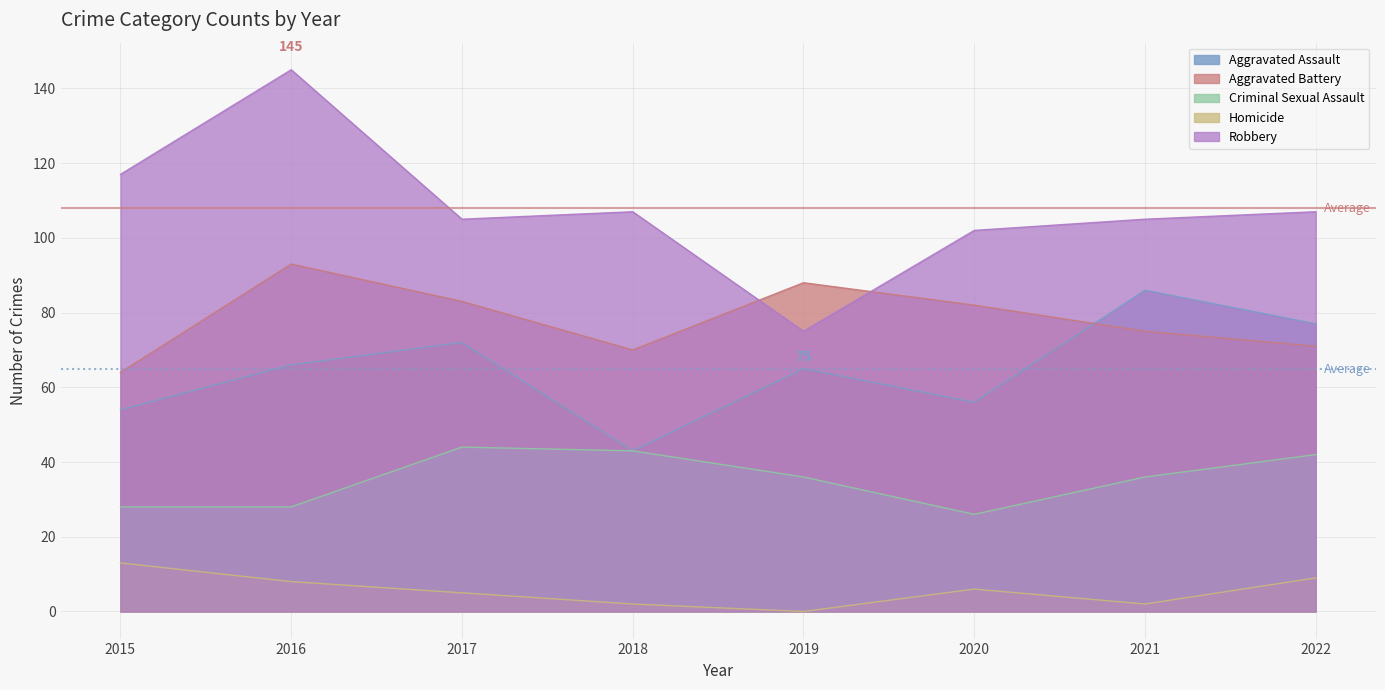

What are all the series names shown in the legend?

Aggravated Assault, Aggravated Battery, Criminal Sexual Assault, Homicide, Robbery